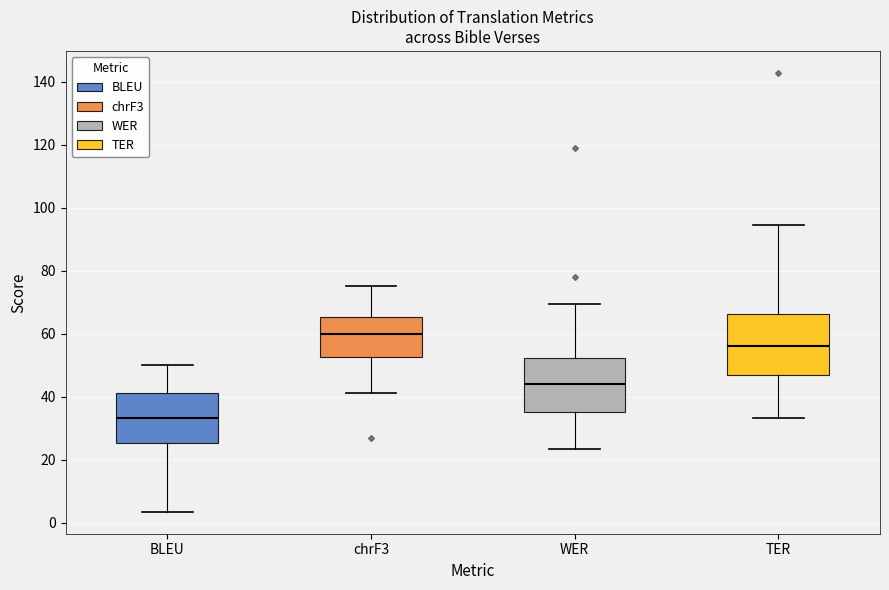

Where does the median line of the box for TER sit on the y-axis? The values are not printed on the chart, so give them approximately, as read against the axis.

56